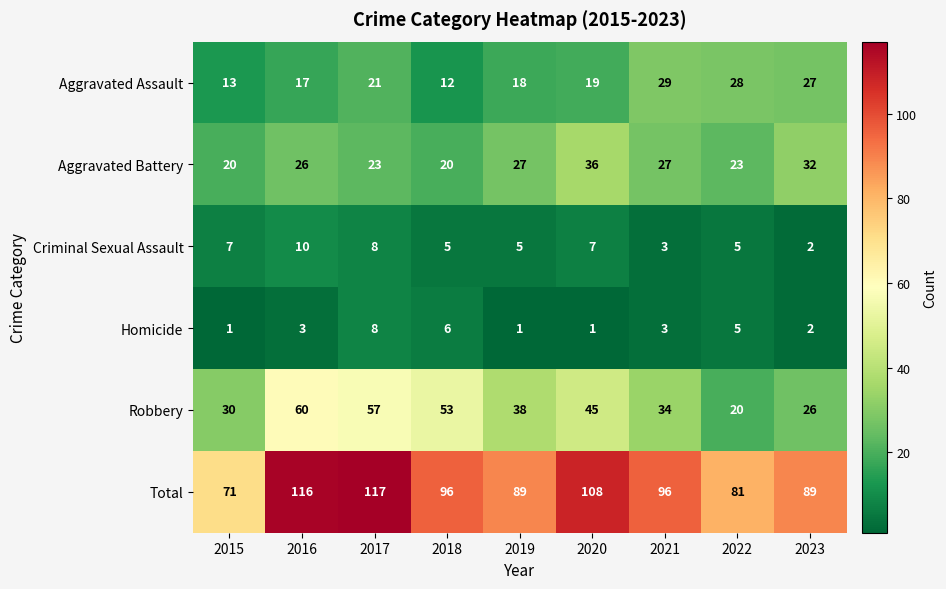

List the series in order of their peak value, highest first.

Total, Robbery, Aggravated Battery, Aggravated Assault, Criminal Sexual Assault, Homicide